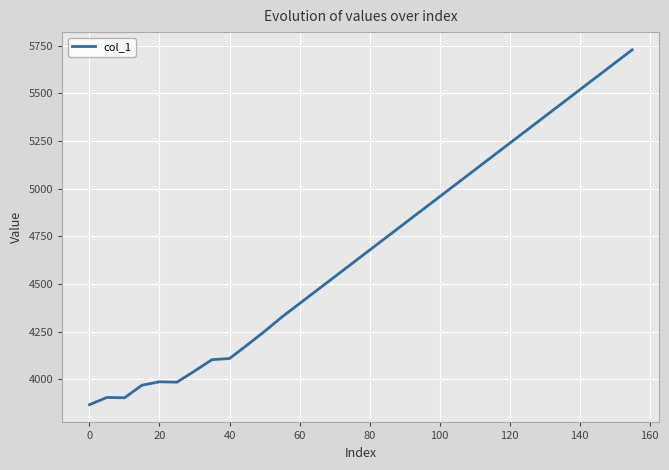

What is the greatest value displayed?

5728